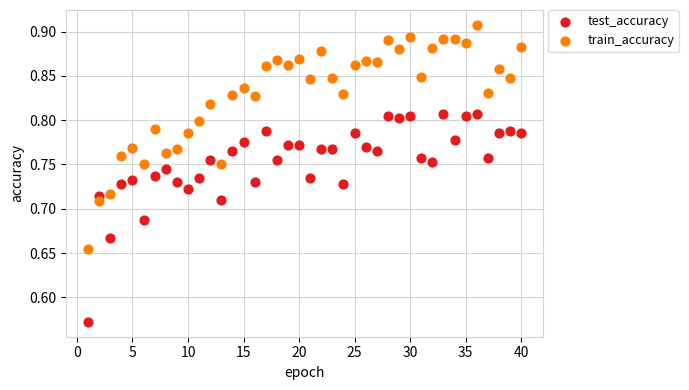

What is the X range (max minus min) for the scatter plot?

39.0